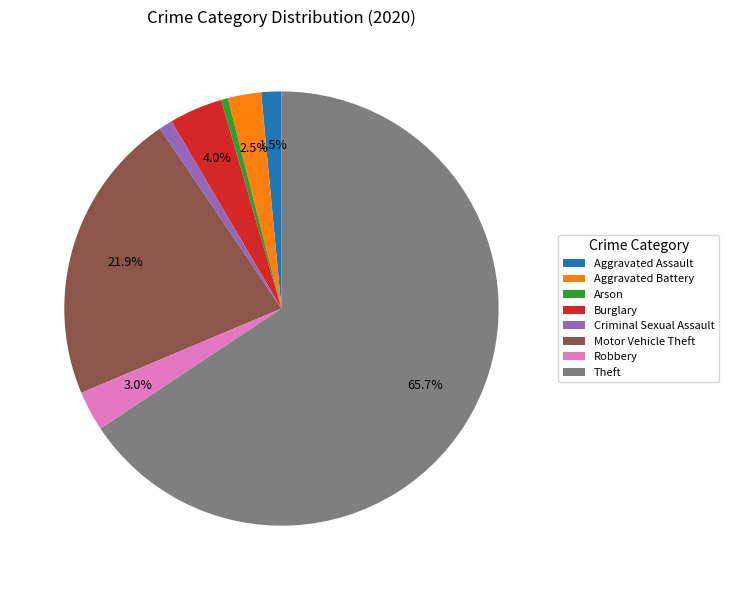

True or false: Robbery accounts for 3% of the total.

True